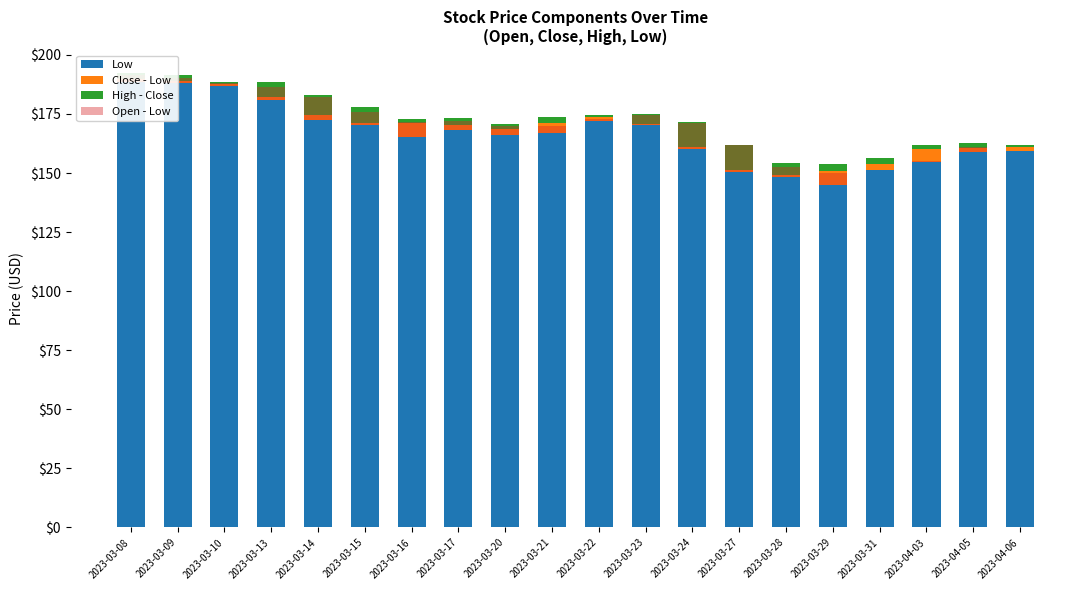

Reading left to right, list all the values displayed in this chart.

Low: 188.6	188.1	186.7	181.0	172.3	170.3	165.3	168.2	166.1	167.0	172.1	170.4	160.0	150.3	148.3	145.2	151.3	154.6	159.0	159.4
Close - Low: 1.3	0.9	0.9	1.2	2.1	0.8	5.8	1.9	2.8	4.1	1.7	0.5	1.1	0.9	1.0	5.8	2.6	5.4	1.7	1.5
High - Close: 2.5	2.5	1.1	6.2	8.4	6.8	1.7	3.3	1.8	2.7	1.0	4.2	10.7	10.8	5.0	2.8	2.3	2.0	2.0	1.1
Open - Low: 3.1	2.0	1.3	5.3	9.9	5.7	6.1	3.9	3.9	3.0	0.8	4.0	11.1	11.6	4.4	4.9	0.0	0.6	2.0	0.1